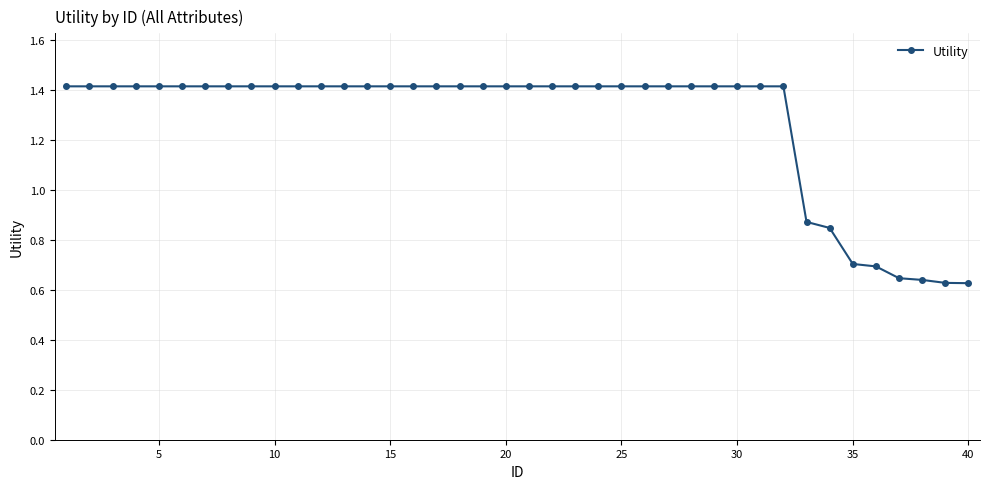

What is the average value?

1.3